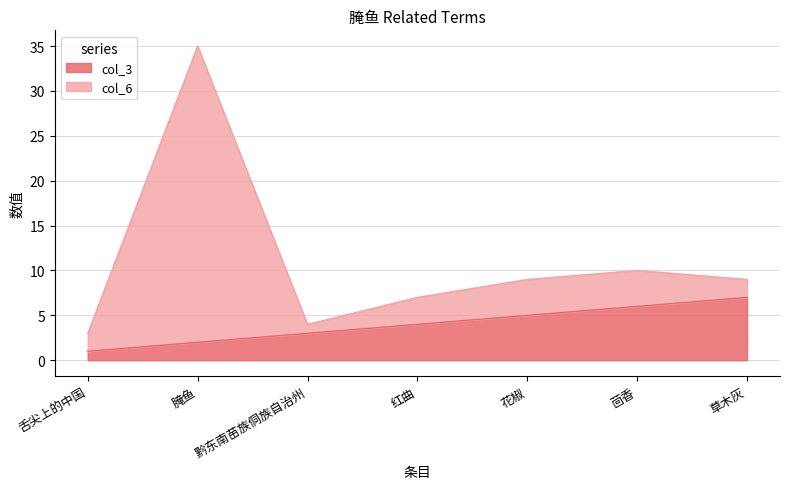

Rank the categories by col_3 value from highest to lowest.

草木灰, 茴香, 花椒, 红曲, 黔东南苗族侗族自治州, 腌鱼, 舌尖上的中国